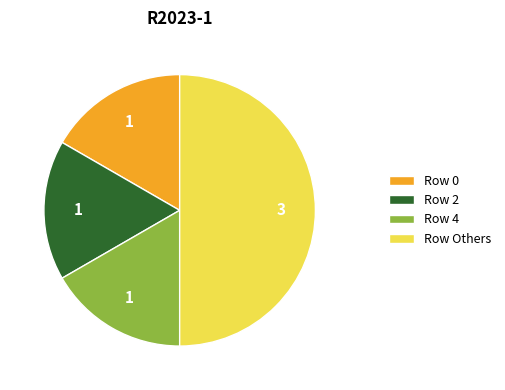

Does Row 4 represent more than half of the total?

No